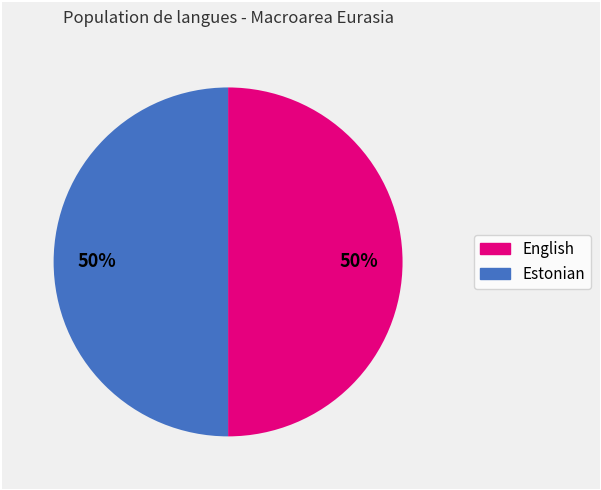

To the nearest percent, what percentage of the pie is Estonian?

50%